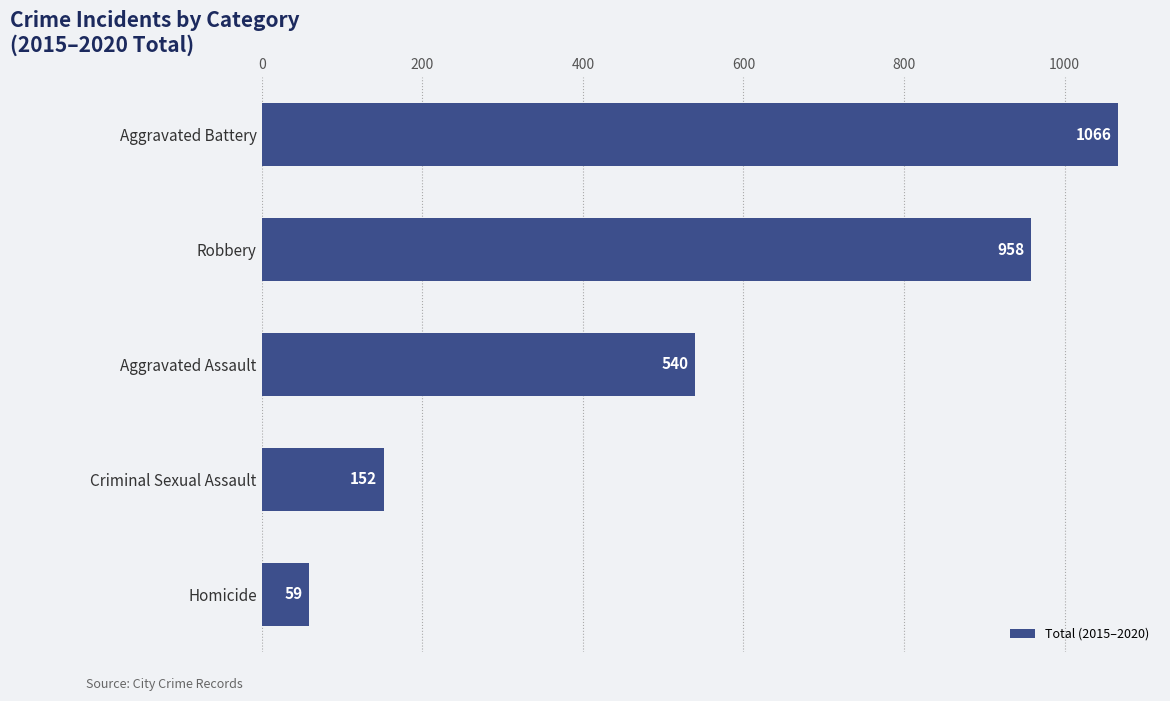

What is the change in value from Homicide to Aggravated Battery?

+1007